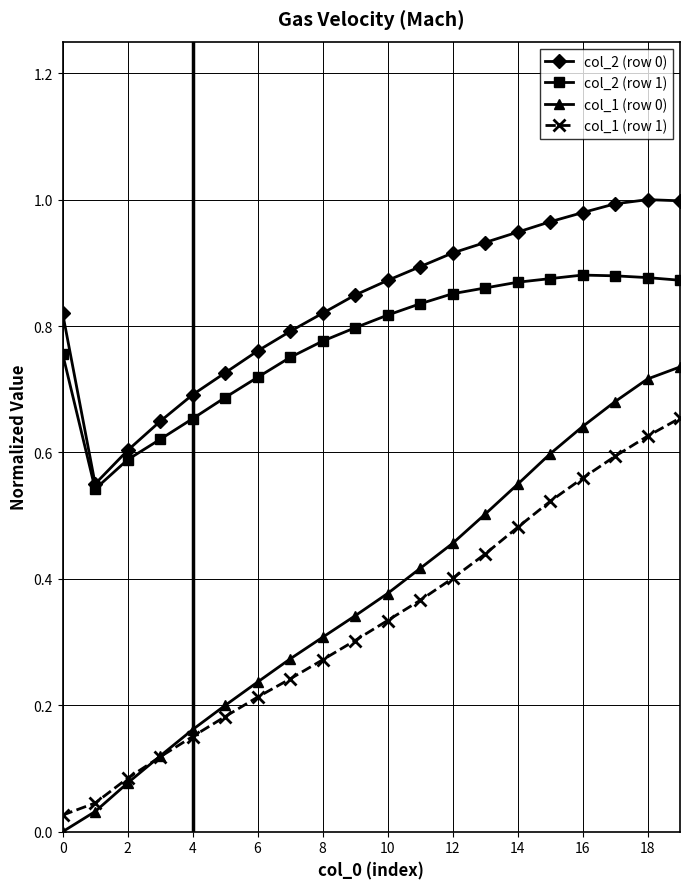

True or false: col_2 (row 0) and col_1 (row 1) intersect in this chart.

False